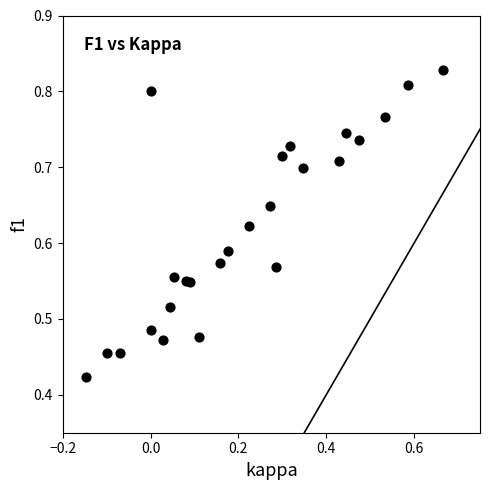

How many points are shown in the scatter plot?

25